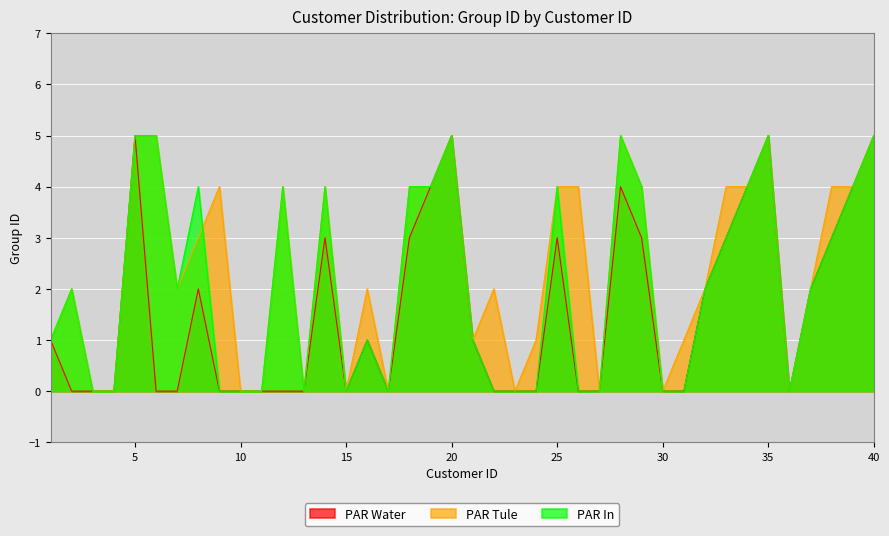

At which label does PAR Tule reach its peak?

5